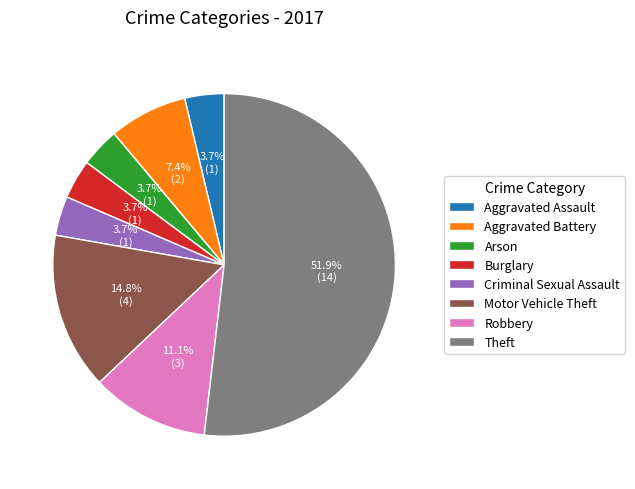

Which has a higher value, Criminal Sexual Assault or Motor Vehicle Theft?

Motor Vehicle Theft